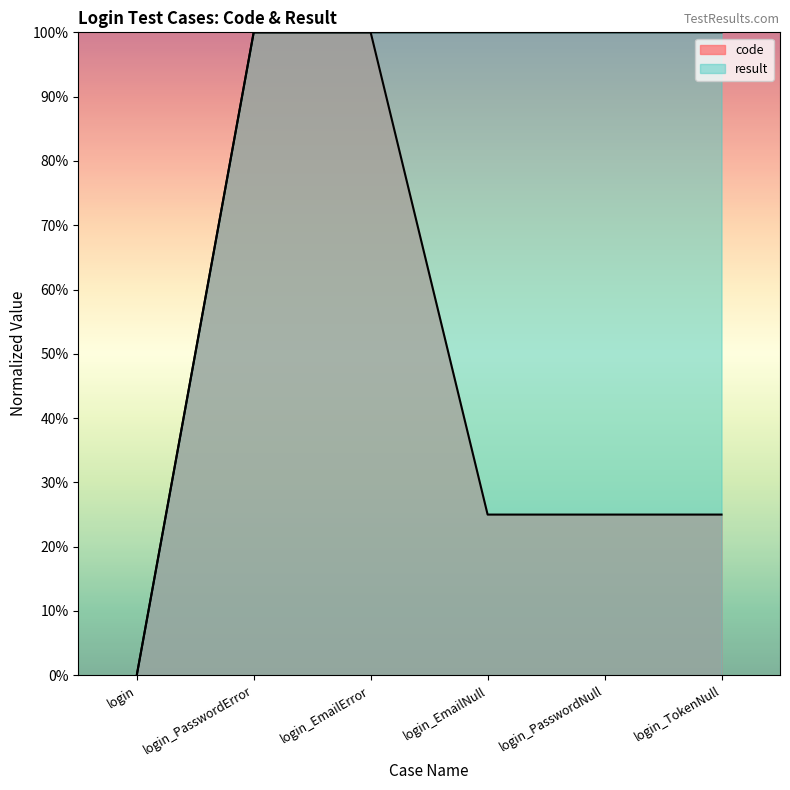

What is the approximate value of result at login_PasswordError?

1.0